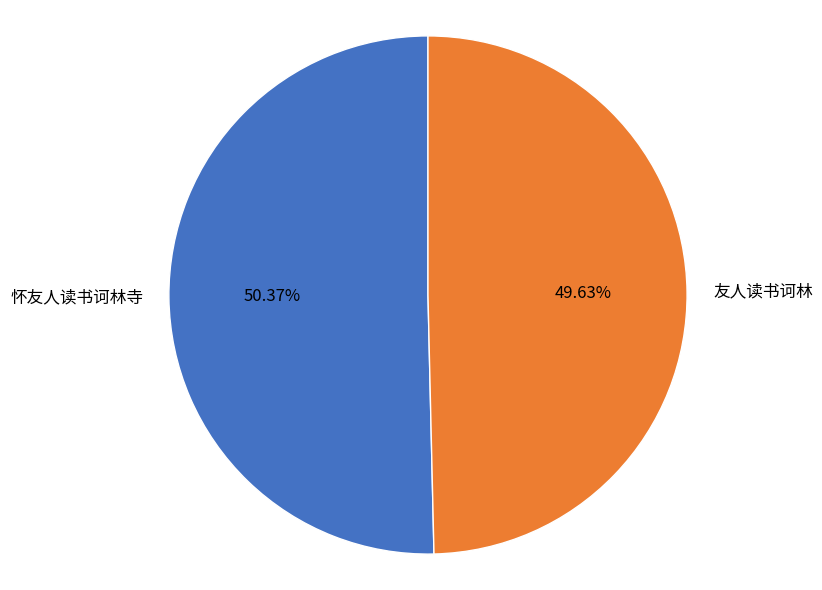

To the nearest percent, what is the difference between the 怀友人读书诃林寺 and 友人读书诃林 slice percentages?

1%